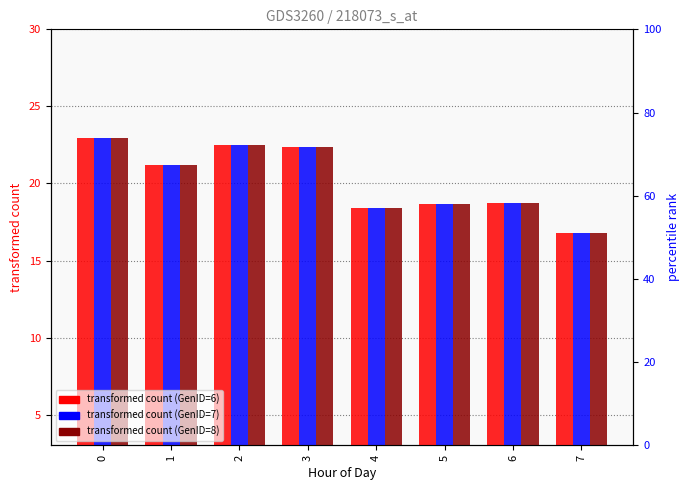

Reading left to right, what are all the values shown in this chart?

GenID=6: 0=23.0	1=21.2	2=22.5	3=22.4	4=18.4	5=18.7	6=18.7	7=16.8
GenID=7: 0=23.0	1=21.2	2=22.5	3=22.4	4=18.4	5=18.7	6=18.7	7=16.8
GenID=8: 0=23.0	1=21.2	2=22.5	3=22.4	4=18.4	5=18.7	6=18.7	7=16.8